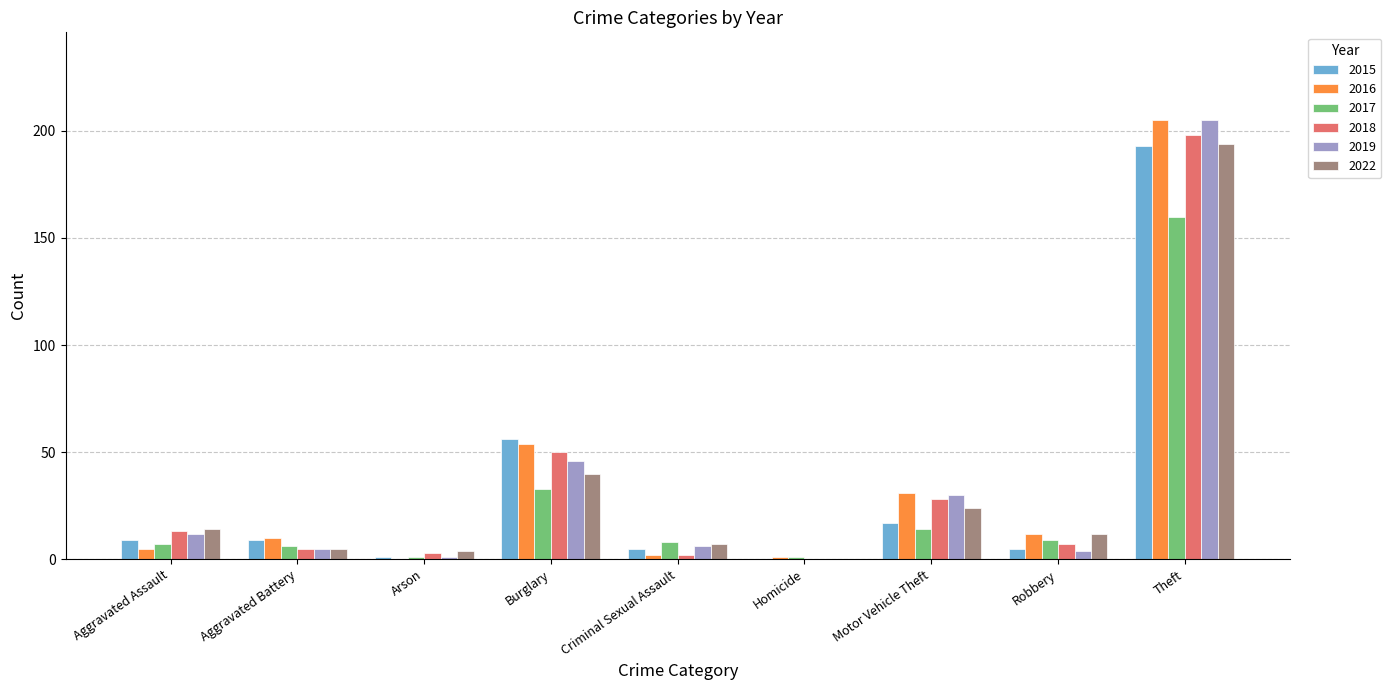

At which label does 2017 reach its peak?

Theft